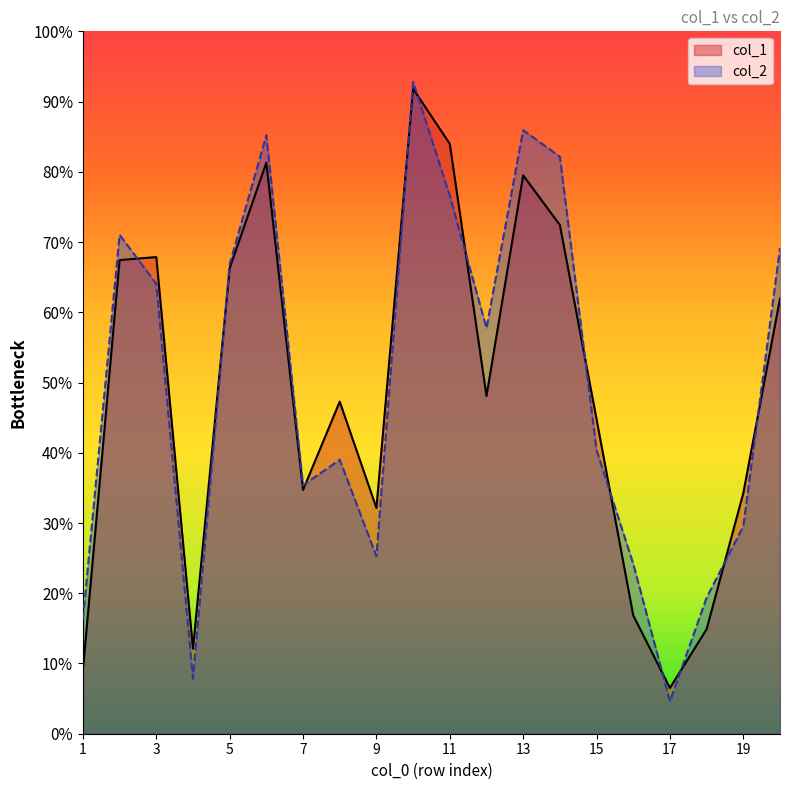

Count the number of categories in the chart.

20